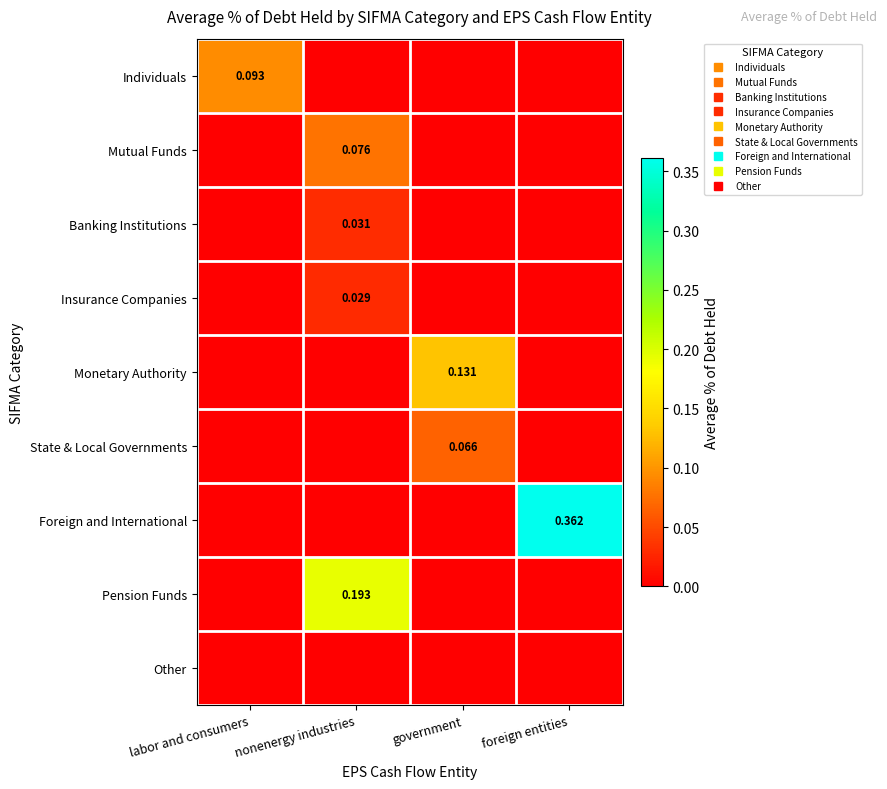

Which series has the widest spread of values?

Foreign and International